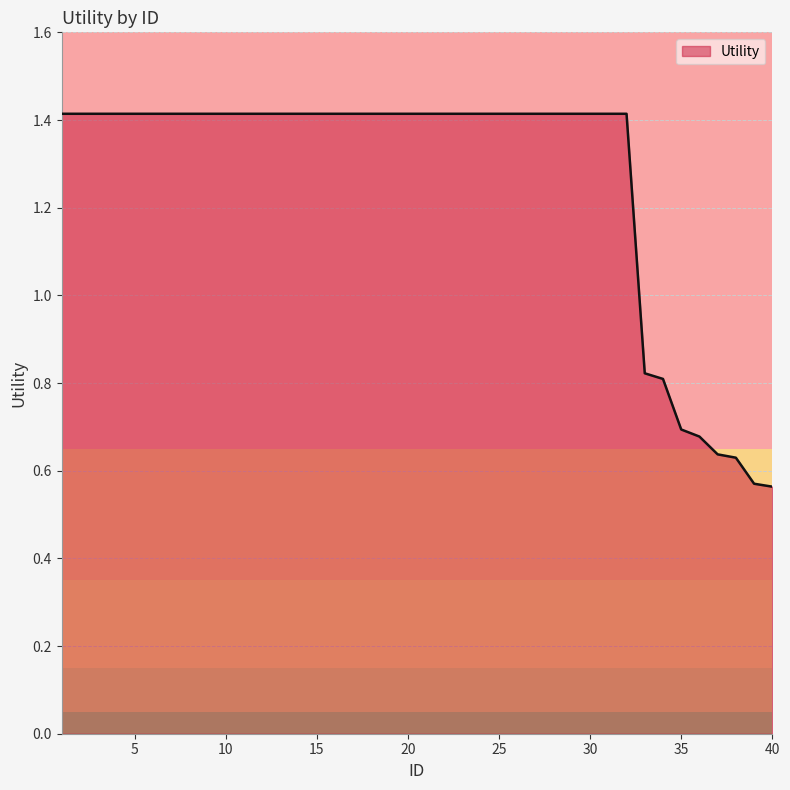

What is the greatest value displayed?

1.4